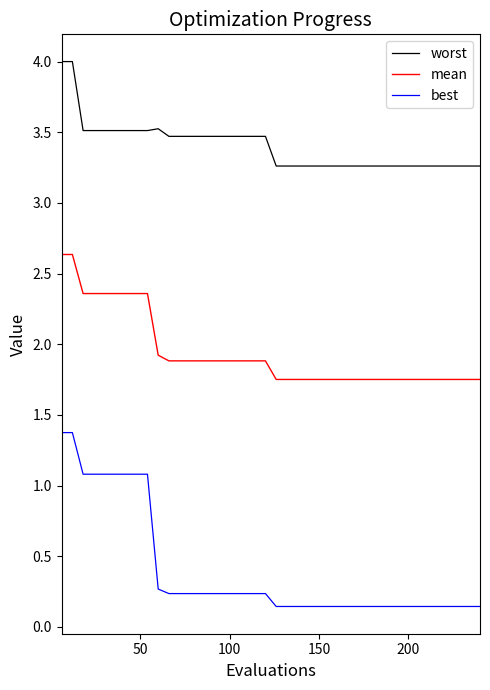

True or false: mean and worst cross at least once.

False